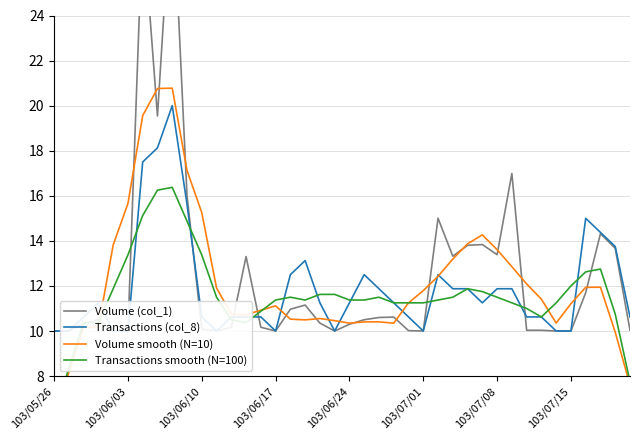

What is the sum of the Transactions smooth (N=100) values at 103/06/17 and 28?

22.2